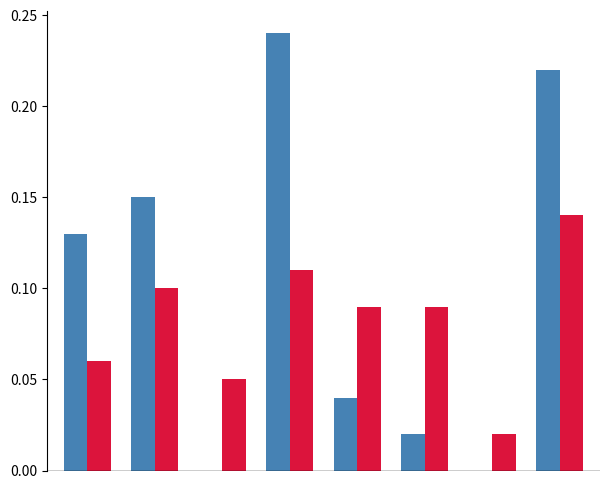

Reading left to right, transcribe all the data shown in this chart.

FORMATIVA I - LEIT: 0.1	0.2	0.0	0.2	0.0	0.0	0.0	0.2
FORMATIVA I - MAT: 0.1	0.1	0.0	0.1	0.1	0.1	0.0	0.1